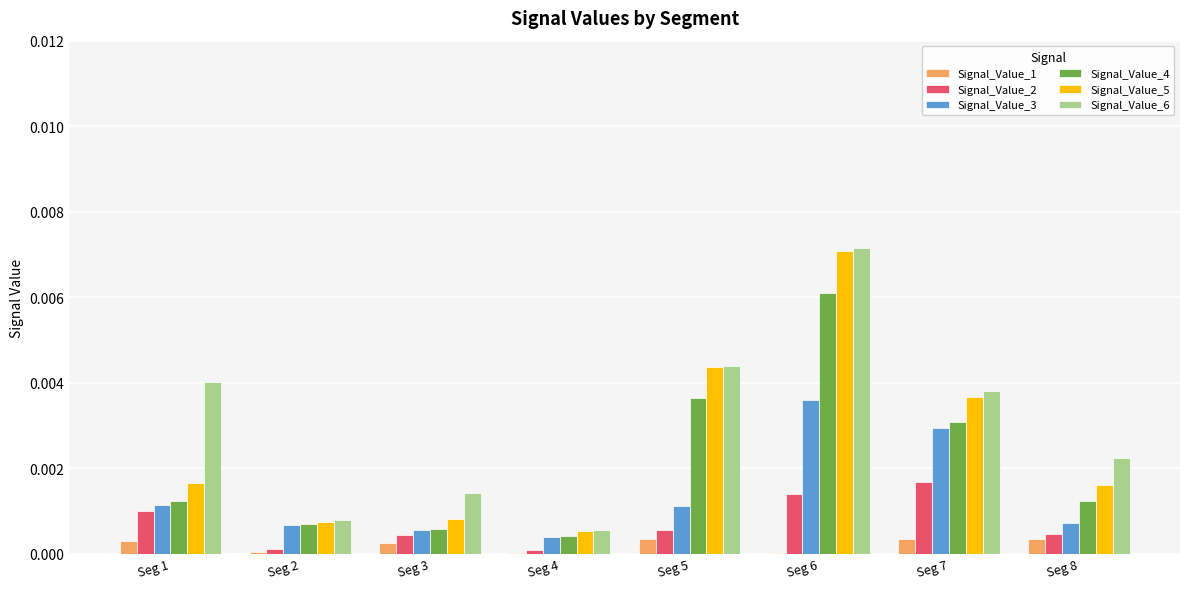

At which category does the chart reach its peak across all series?

Seg 6